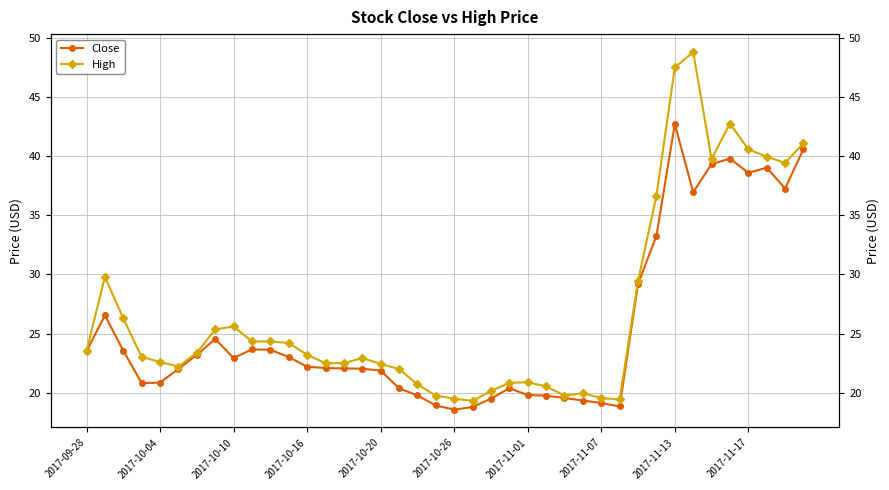

What is the difference between the maximum and minimum values in the High series?

29.5